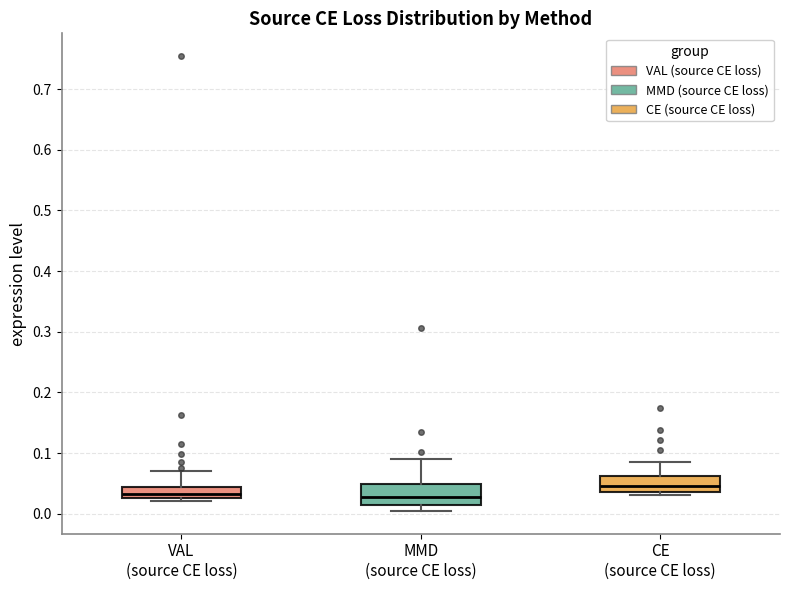

Reading left to right, read every box against the y-axis: the position of its median line, the range the box covers, and the ends of its whiskers. The values are not printed on the chart, so give them approximately, as read against the axis.

VAL (source CE loss): median 0.03 (just above the box's lower edge), box 0.03 to 0.04, whiskers 0.02 to 0.07
MMD (source CE loss): median 0.03, box 0.01 to 0.05, whiskers 0.00 to 0.09
CE (source CE loss): median 0.05, box 0.04 to 0.06, whiskers 0.03 to 0.09